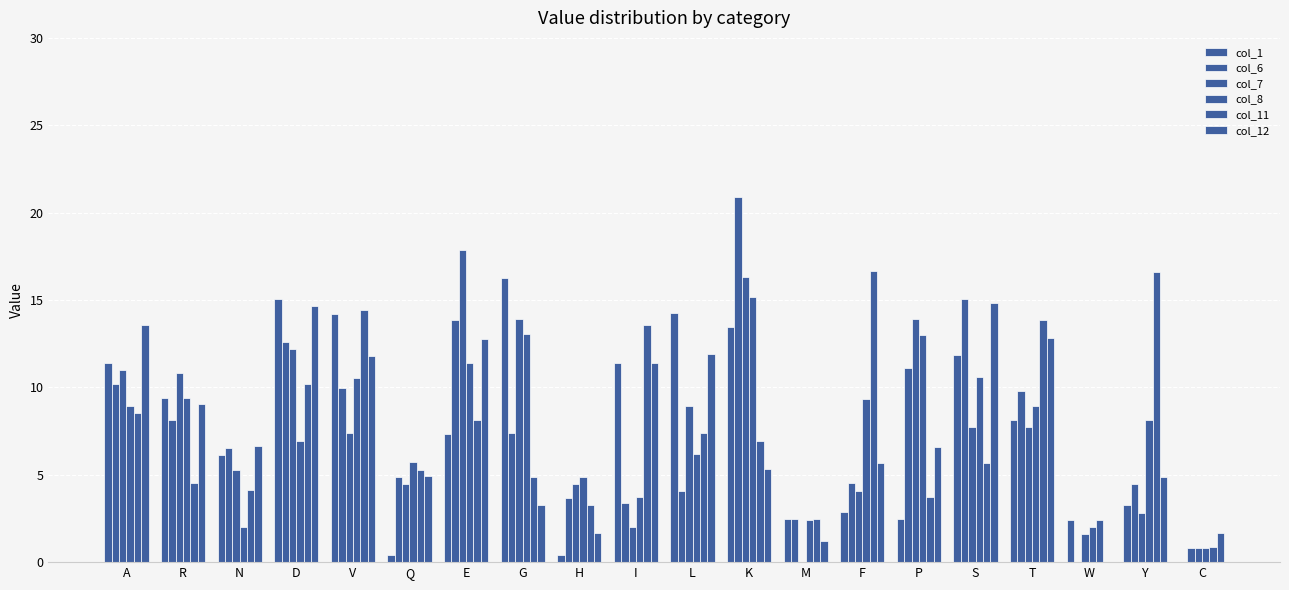

Is it true that col_11 equals 4.5 at R?

True